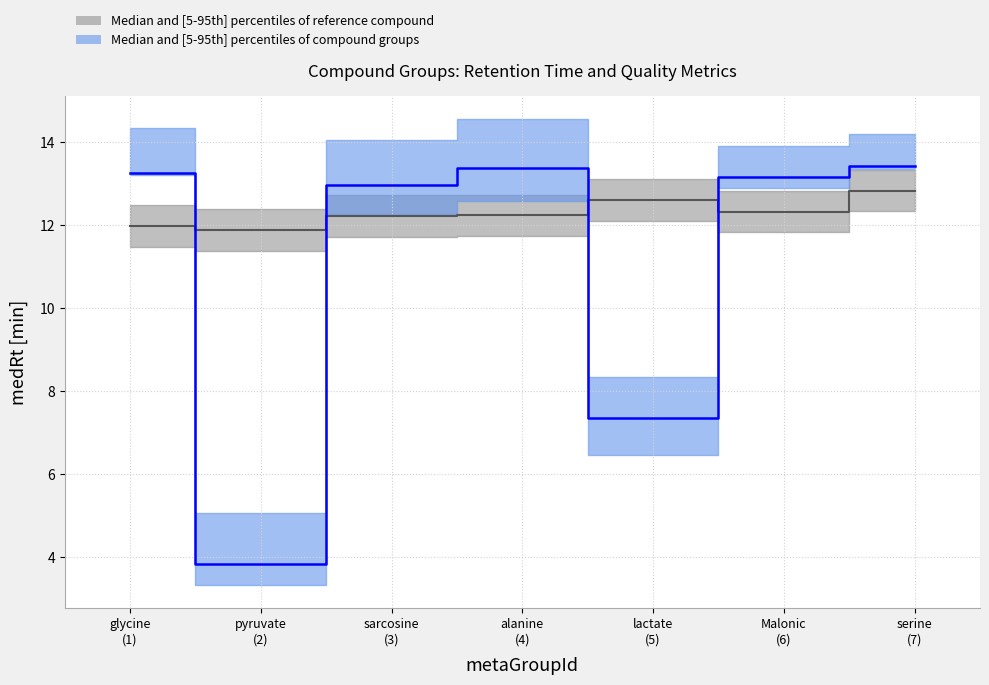

Which has a higher value, 2 or 10?

10